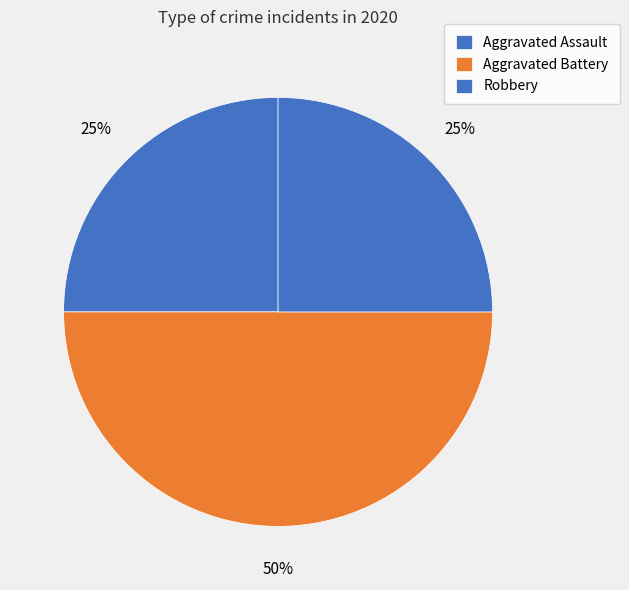

Is Aggravated Battery the majority of the pie?

No